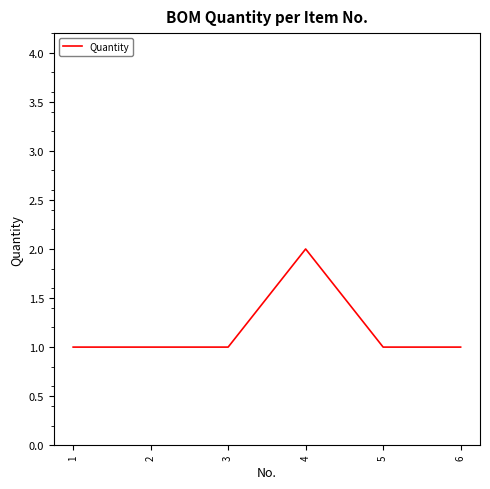

True or false: the data has more than 0 interior local peaks.

True